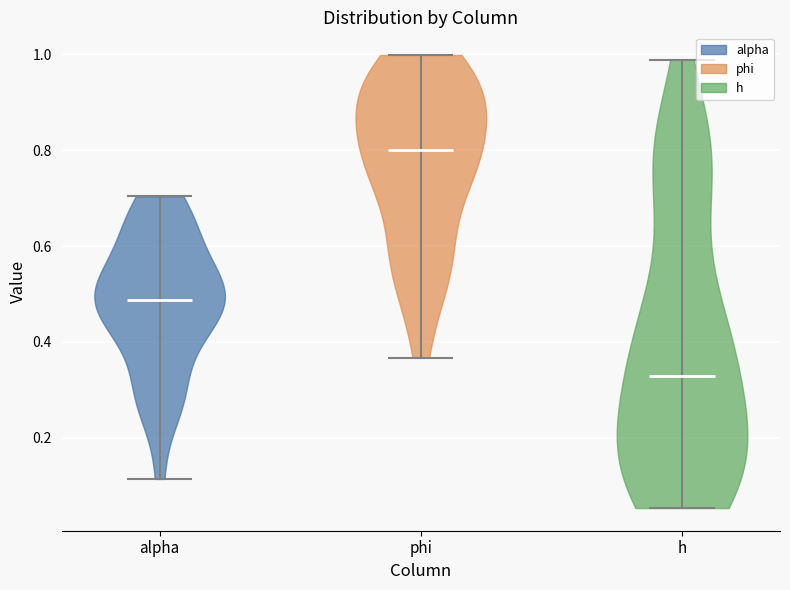

Reading left to right, read every violin against the y-axis: where its median line is, and the lowest and highest points it reaches. The values are not printed on the chart, so give them approximately, as read against the axis.

alpha: median line 0.48, lowest point 0.12, highest point 0.70
phi: median line 0.80, lowest point 0.36, highest point 1.00
h: median line 0.32, lowest point 0.06, highest point 0.98